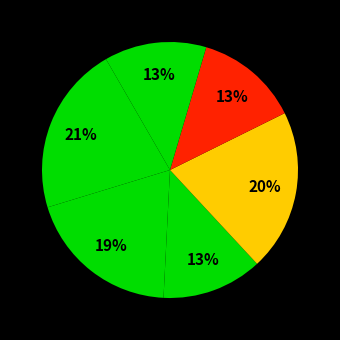

How many slices are in this pie chart?

6